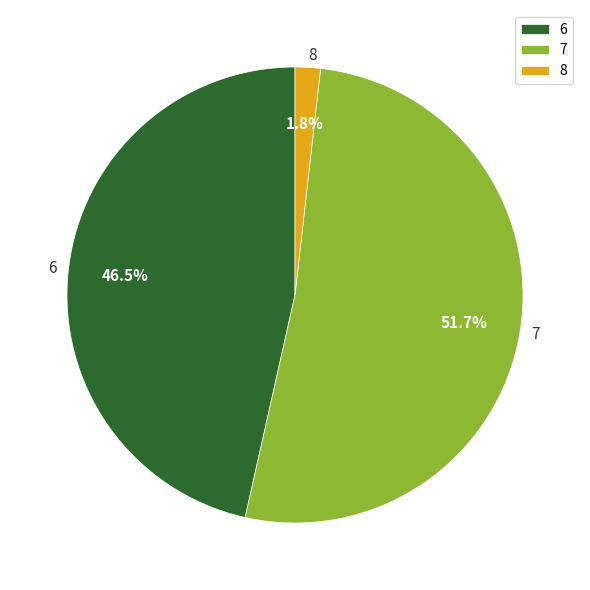

How much of the chart is everything except 8?

98.2%